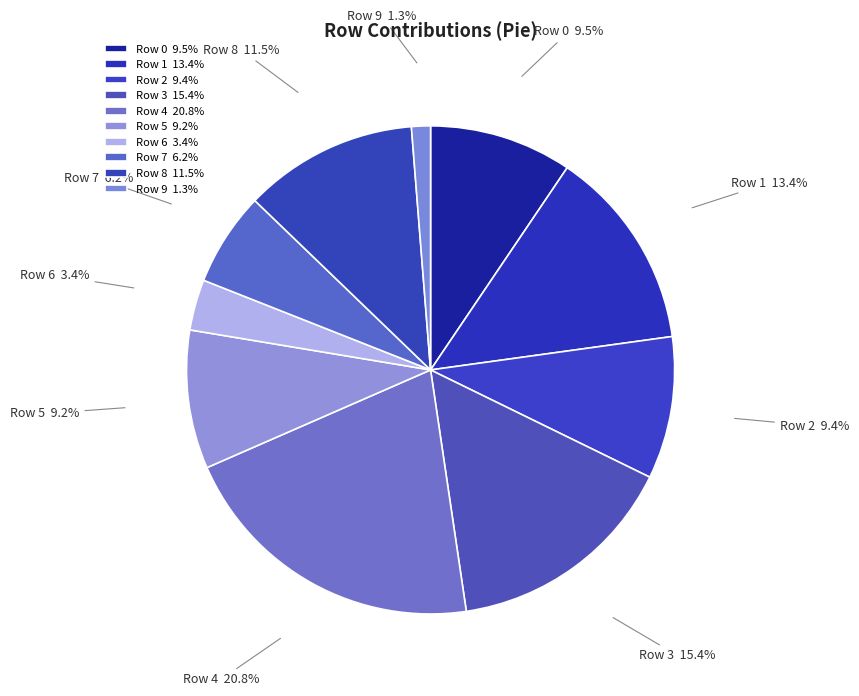

To the nearest percent, what is the average slice percentage?

10%